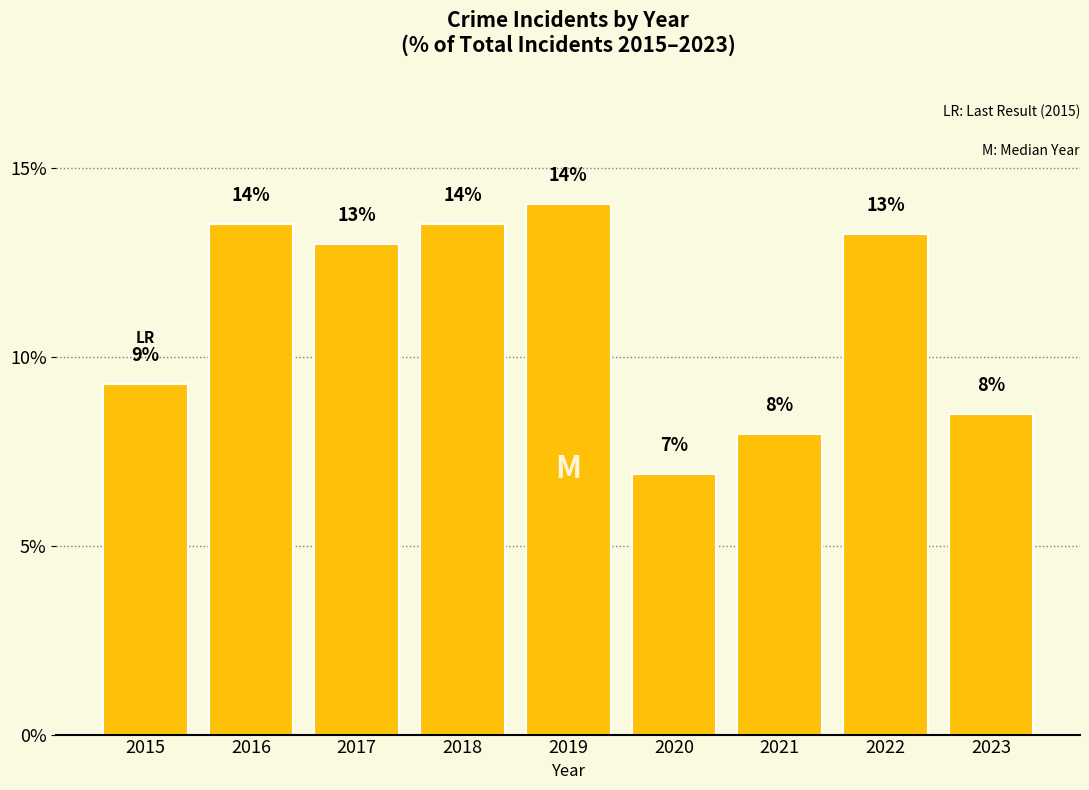

What is the average value?

11.1